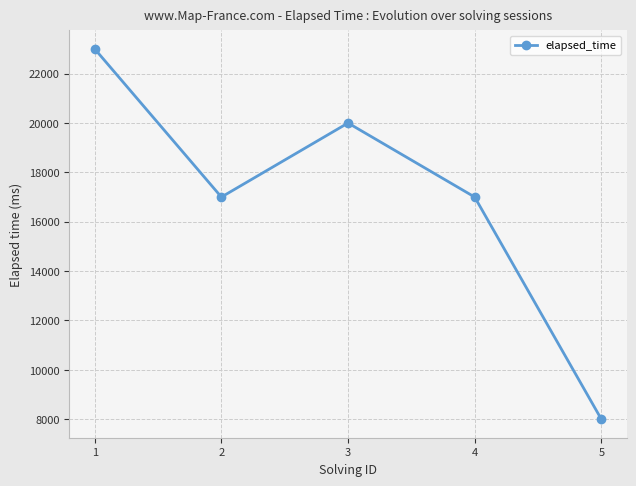

How many distinct data groups are displayed?

1